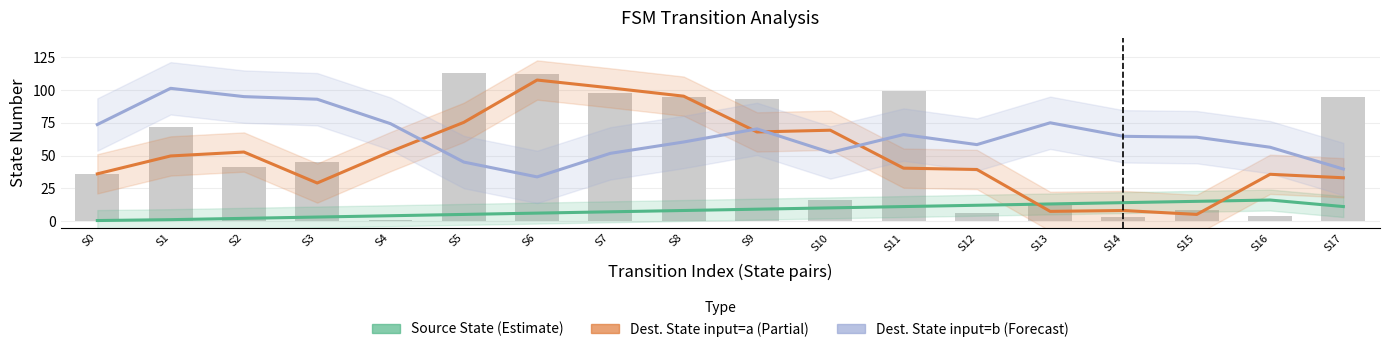

List the series in order of their peak value, highest first.

Dest. State (input=a, Partial), Dest. State (input=b, Forecast), Source State (Estimate)